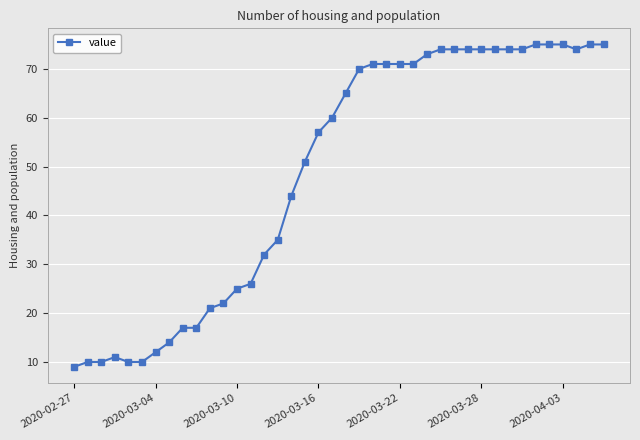

What is the smallest value displayed?

9